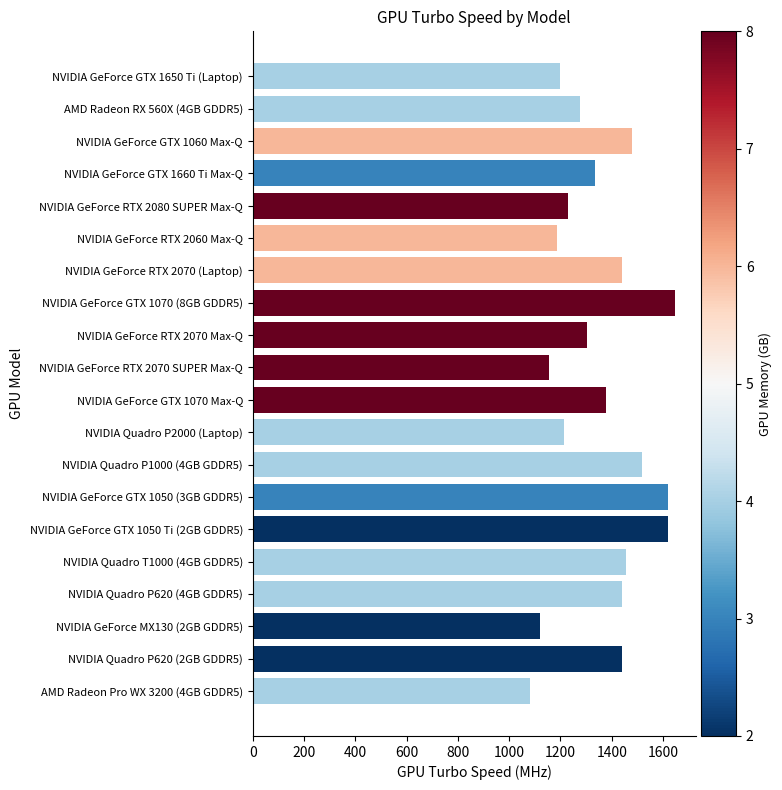

What is the difference between the maximum and minimum values?

563